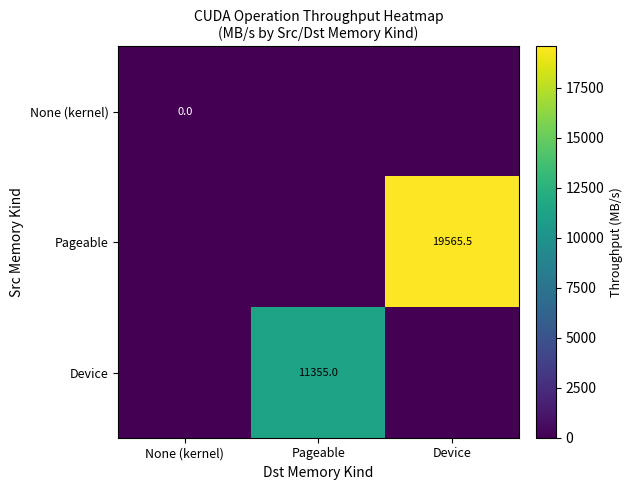

Is it true that Pageable equals 19565.5 at Device?

True